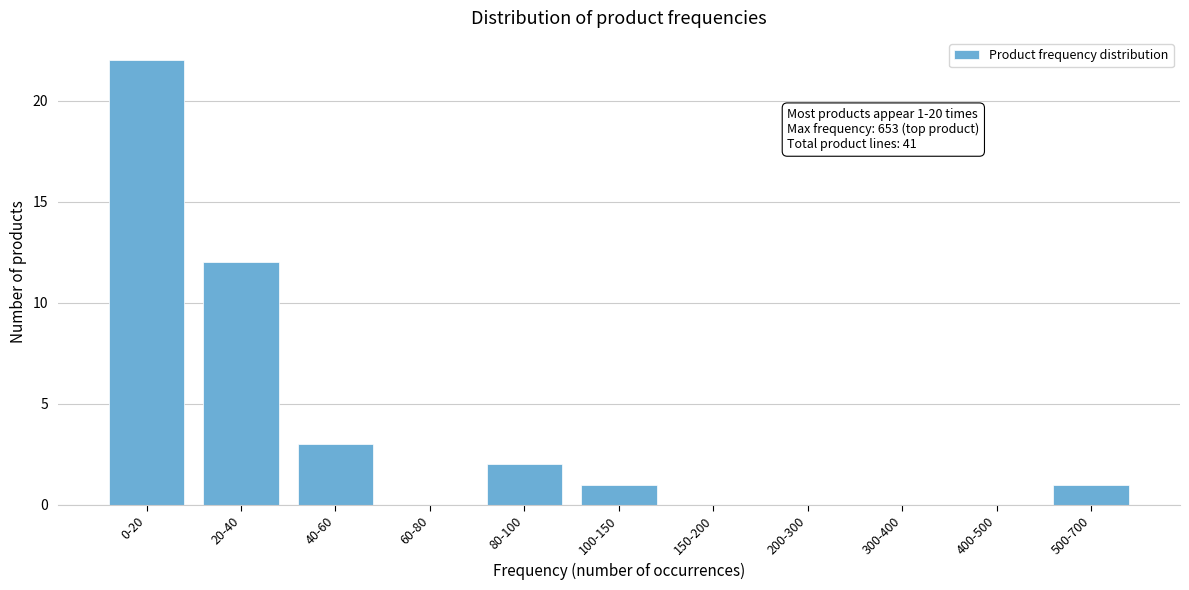

Reading left to right, transcribe all the data shown in this chart.

0-20=22	20-40=12	40-60=3	60-80=0	80-100=2	100-150=1	150-200=0	200-300=0	300-400=0	400-500=0	500-700=1